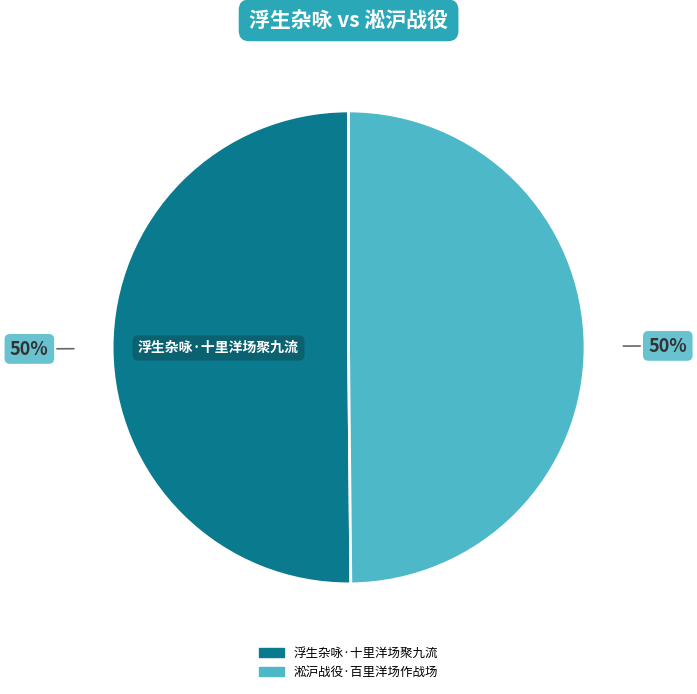

How many segments does this pie chart have?

2